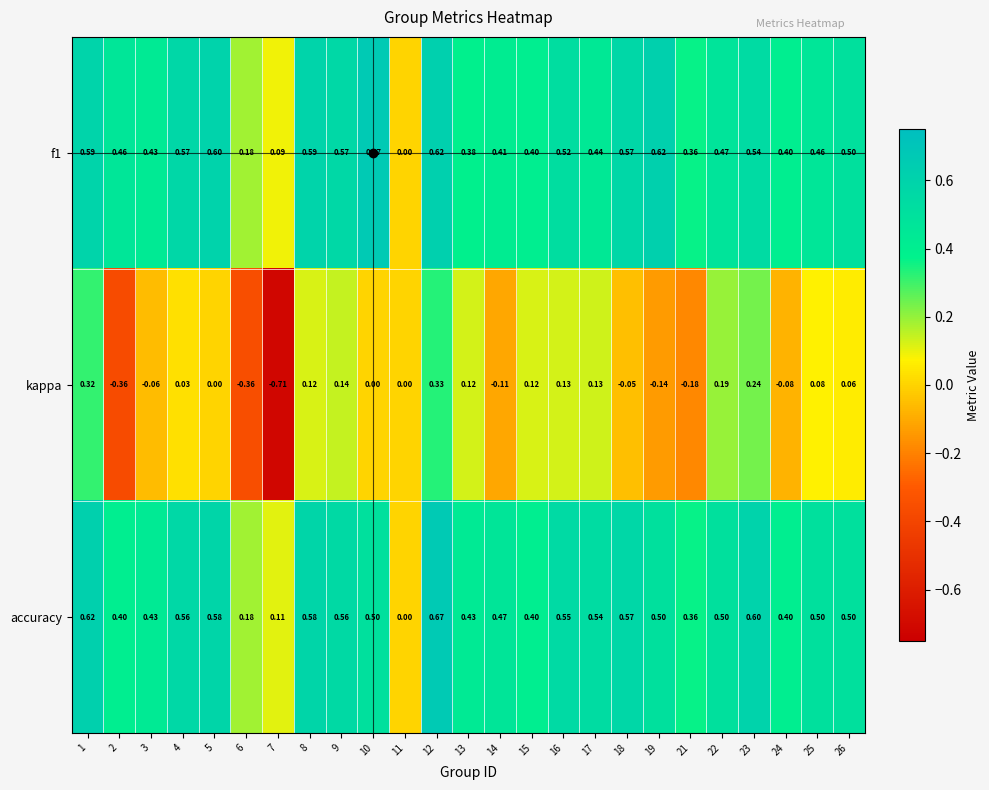

How many values in the kappa series are below 0?

9